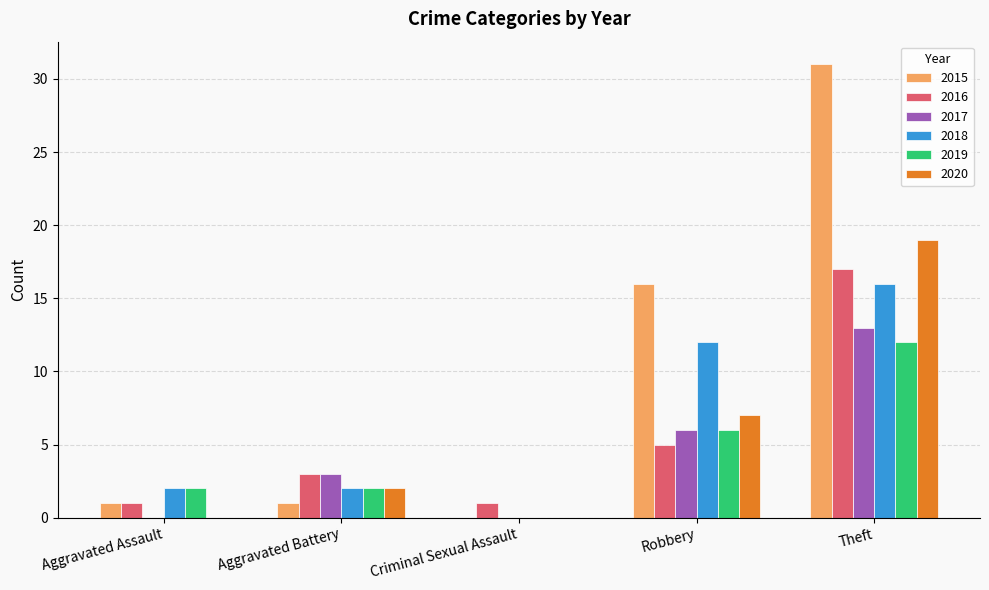

The 2018 series shows 5 at Criminal Sexual Assault. True or false?

False